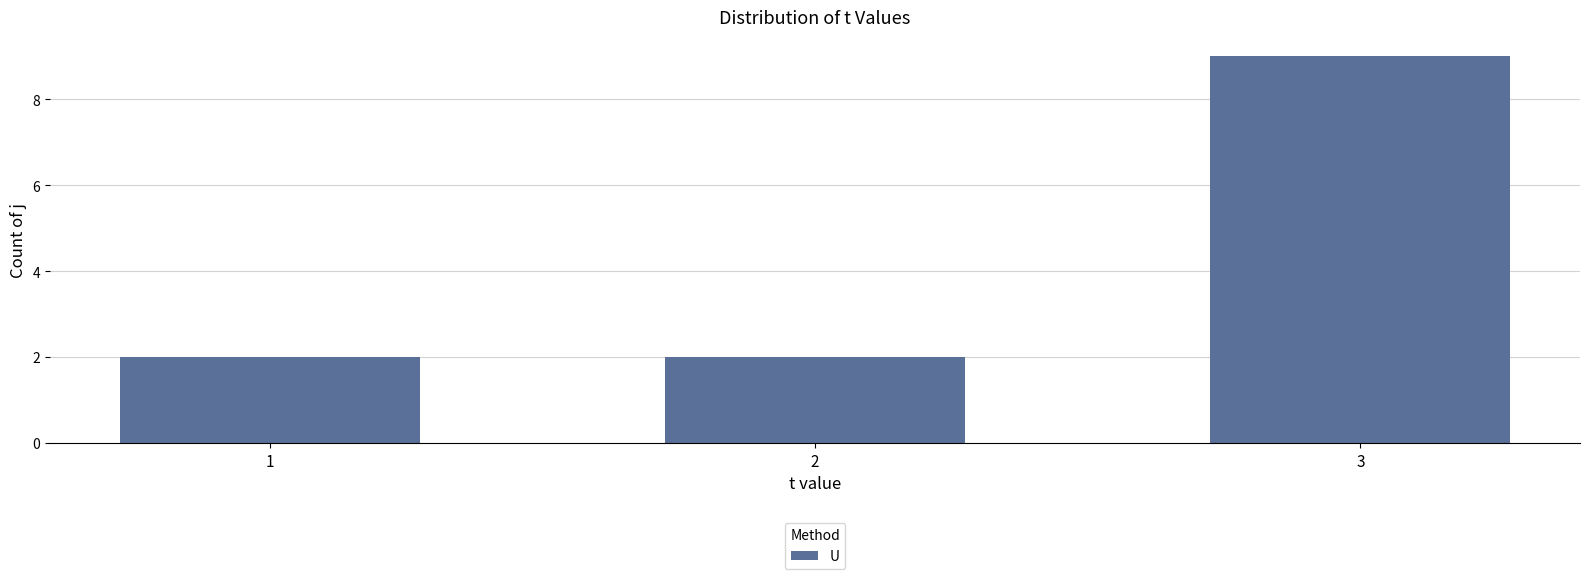

What is the change in value from 2 to 3?

+7